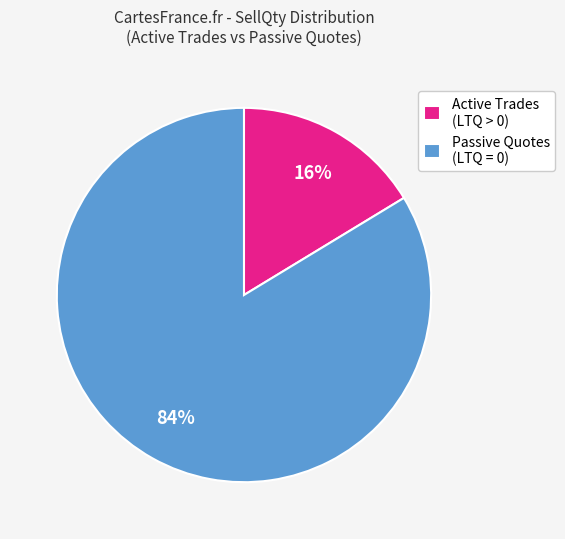

Combined, do Passive Quotes (LTQ = 0) and Active Trades (LTQ > 0) account for over 50%?

Yes